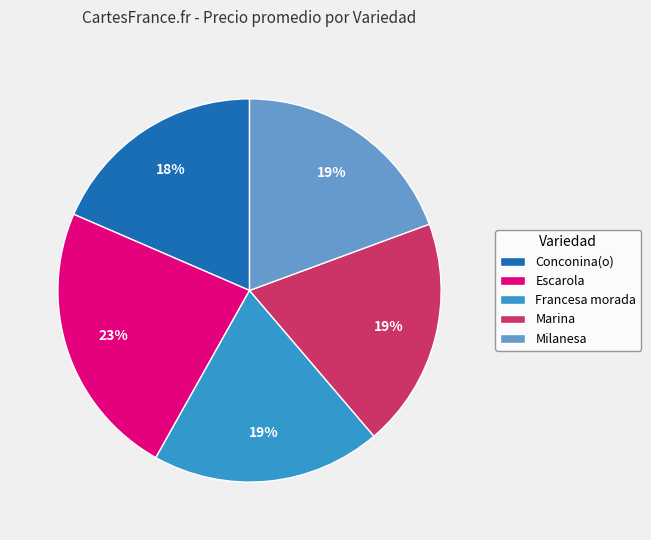

What percentage is the Milanesa slice, to the nearest percent?

19%